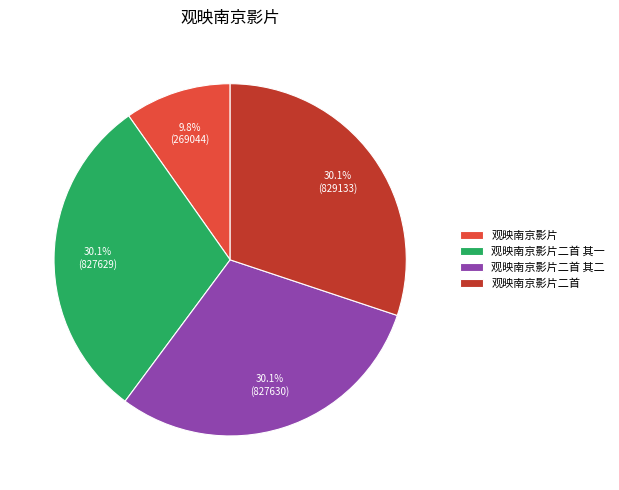

What percentage is NOT represented by 观映南京影片二首?

69.9%